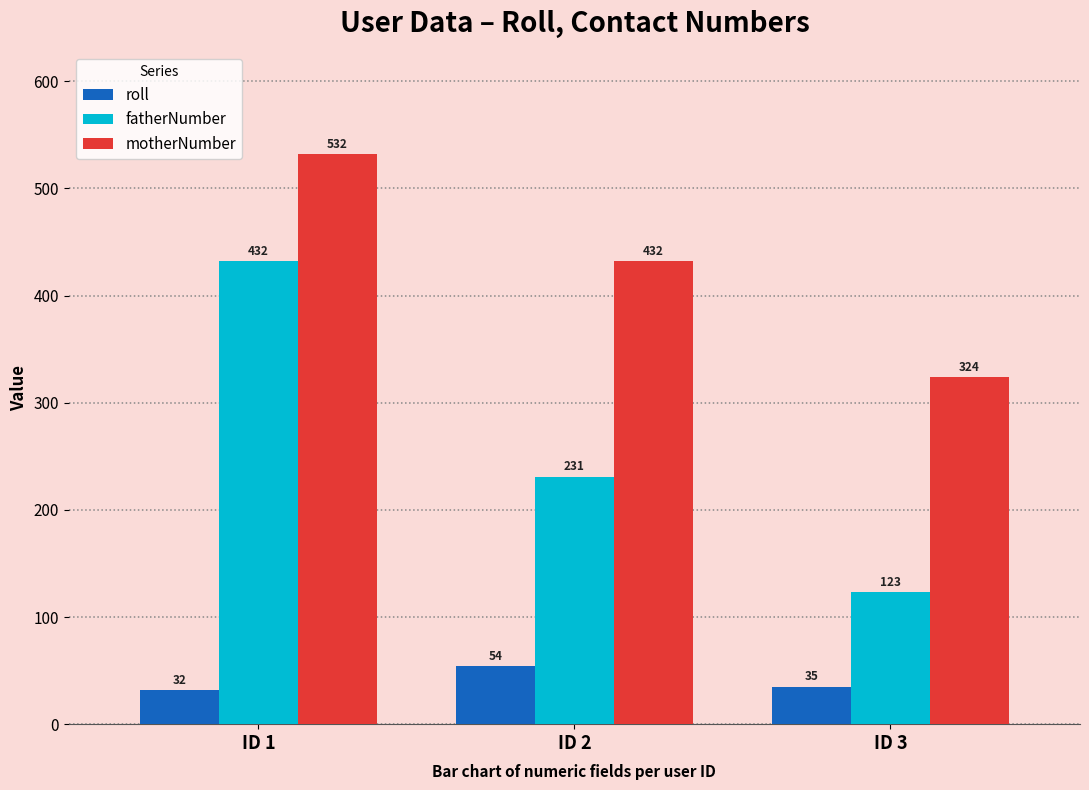

What is the value of the motherNumber bar at the 3rd from the left?

324